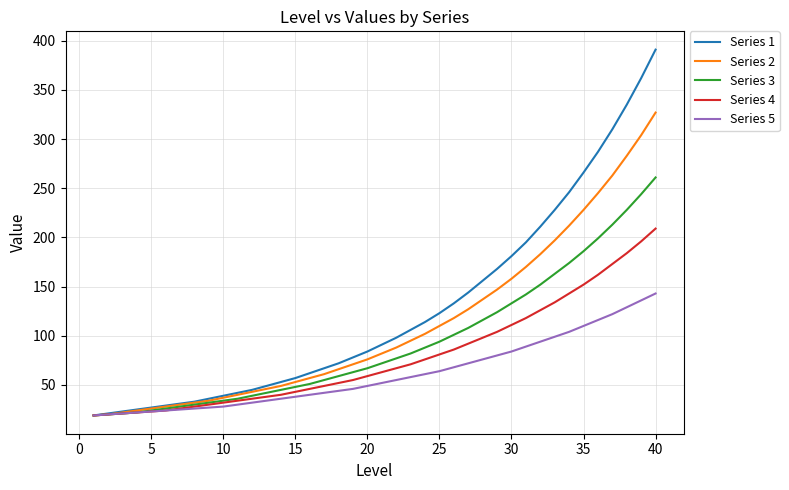

What is the sum of all Series 5 values?

2438